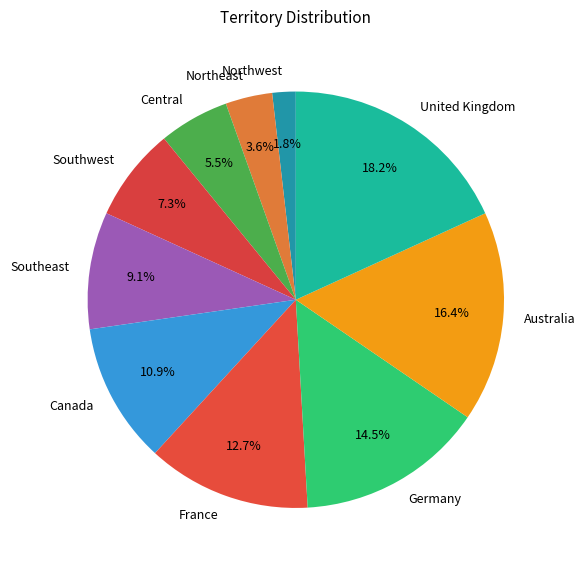

True or false: United Kingdom accounts for 18% of the total.

True